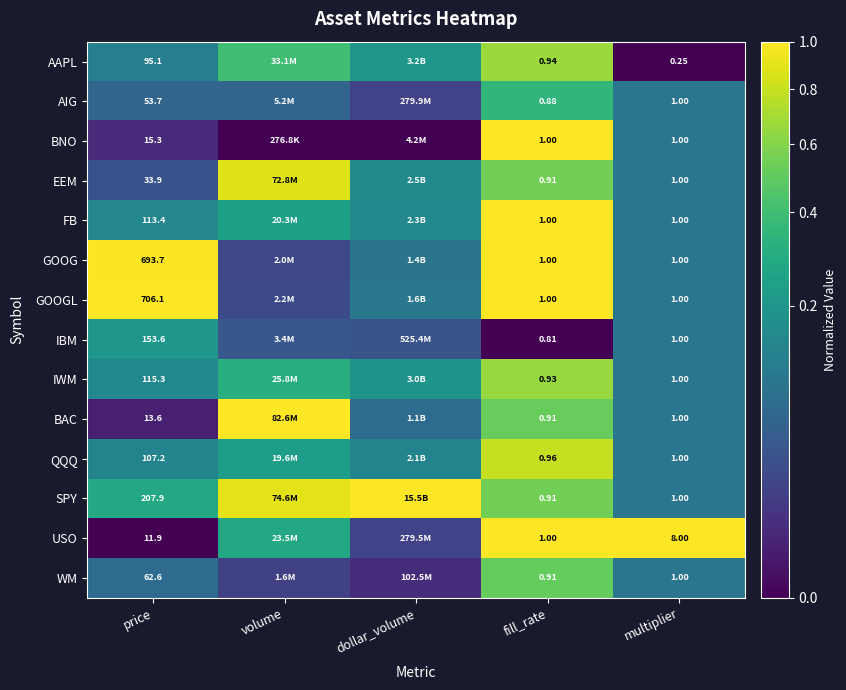

Is the value of GOOGL at multiplier greater than the value of BAC at fill_rate?

Yes